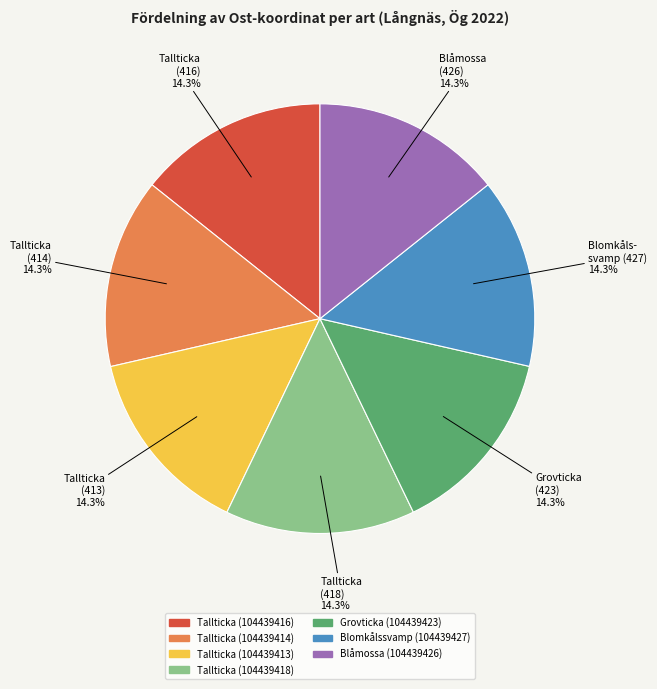

What is the total percentage of Tallticka (418) and Tallticka (414)?

28.6%